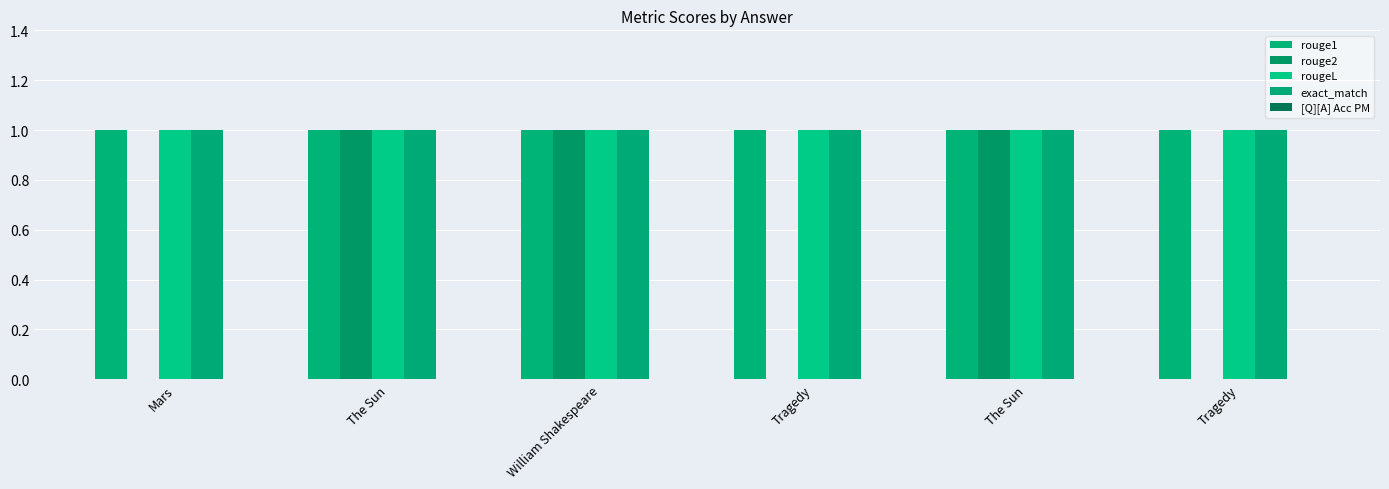

Are the bars grouped side by side (vs. stacked)?

Yes